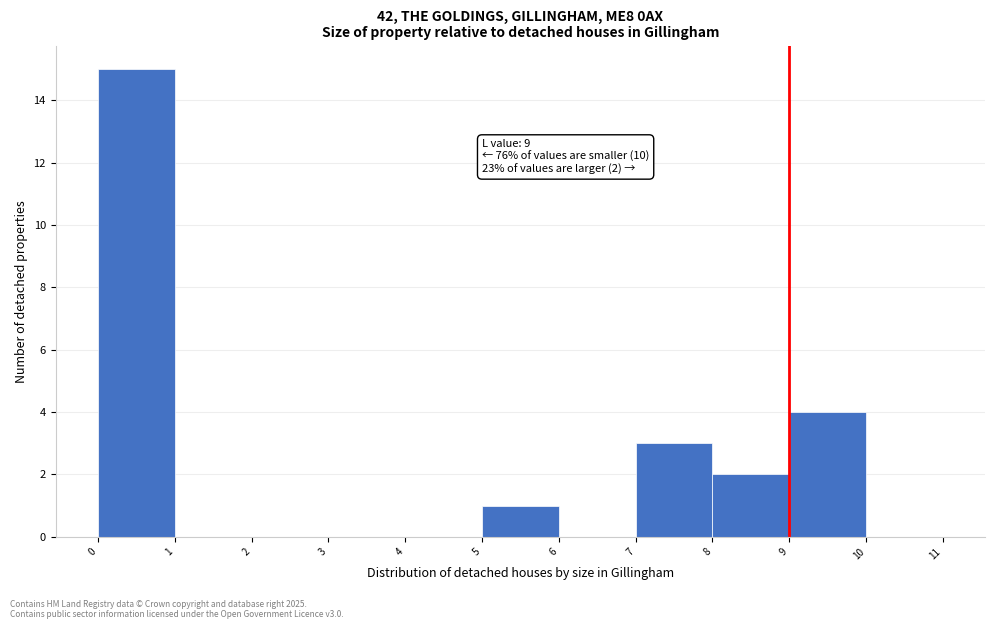

Which range on the x-axis has the tallest bar?

0 to 1